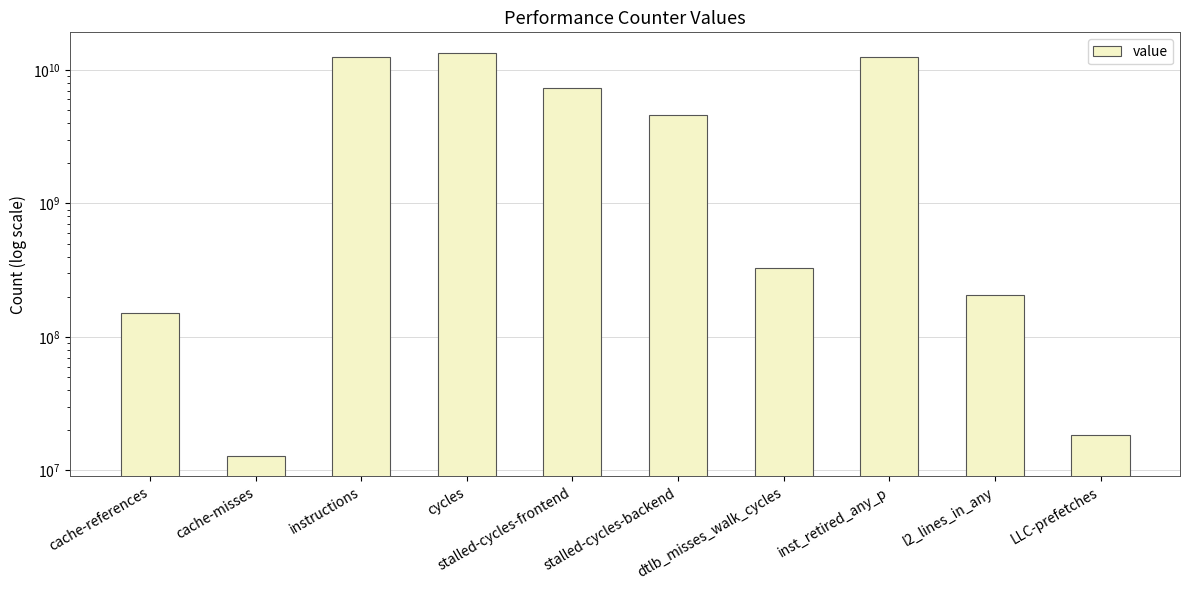

True or false: the data shows 6536097094 at cycles.

False